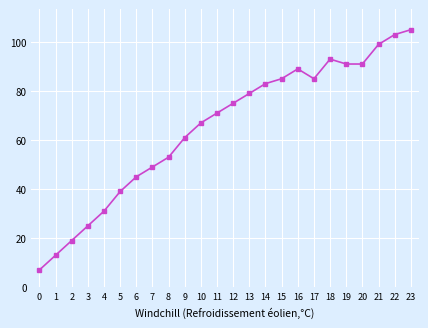

What is the difference between the maximum and minimum values?

98